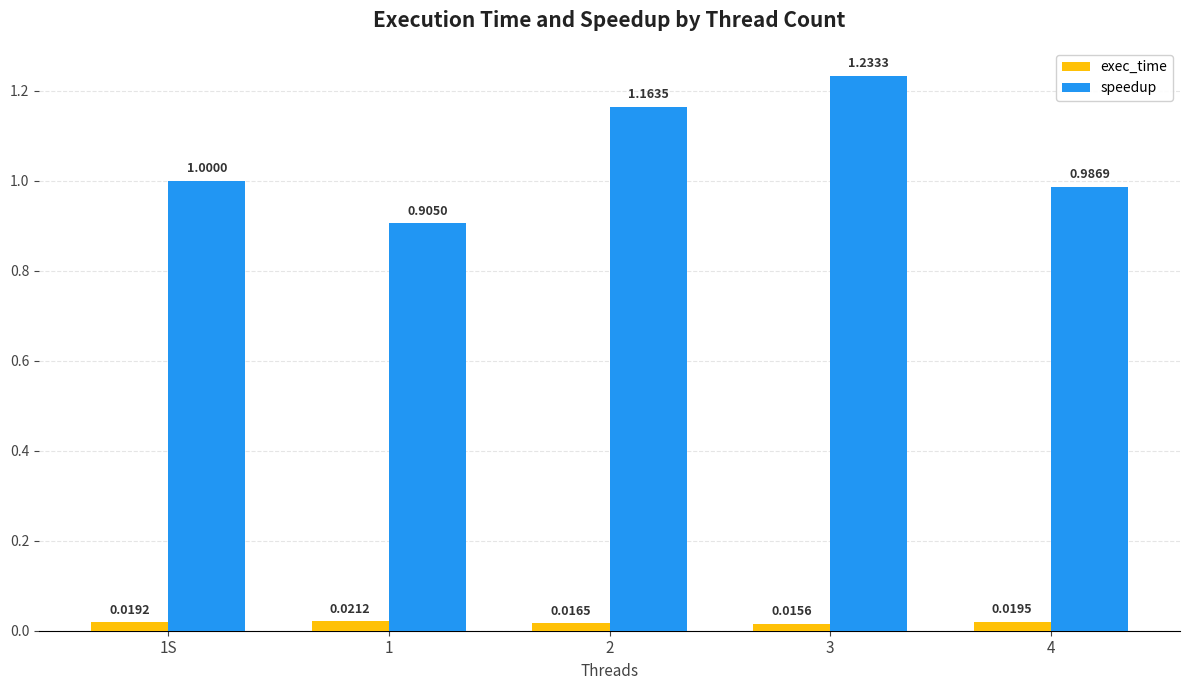

Between 1S and 3, which series saw the biggest shift?

speedup